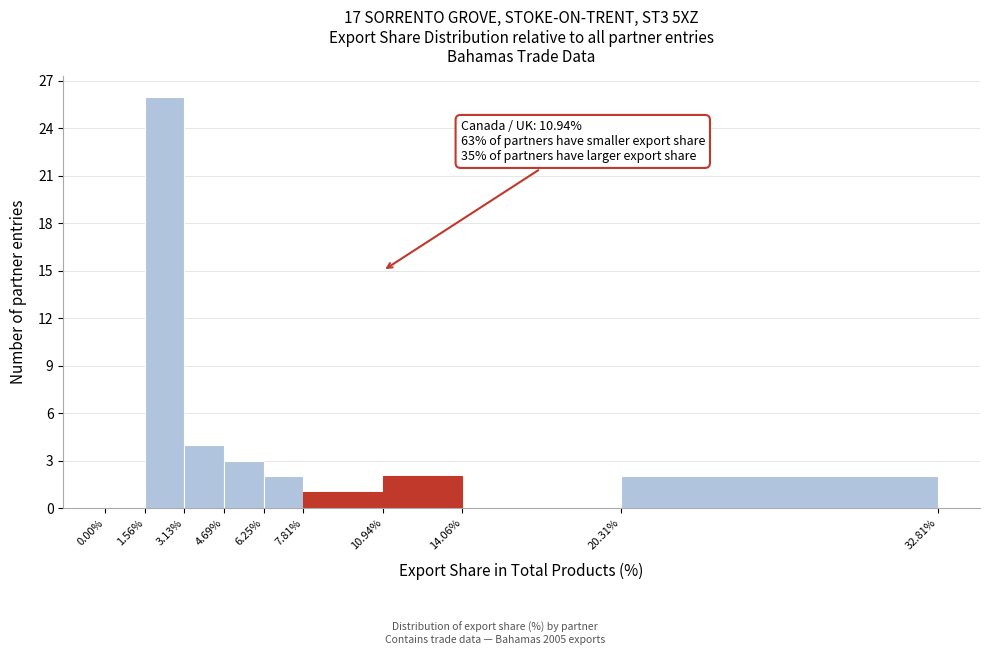

Over which range of the x-axis is the bar tallest?

1.56% to 3.13%